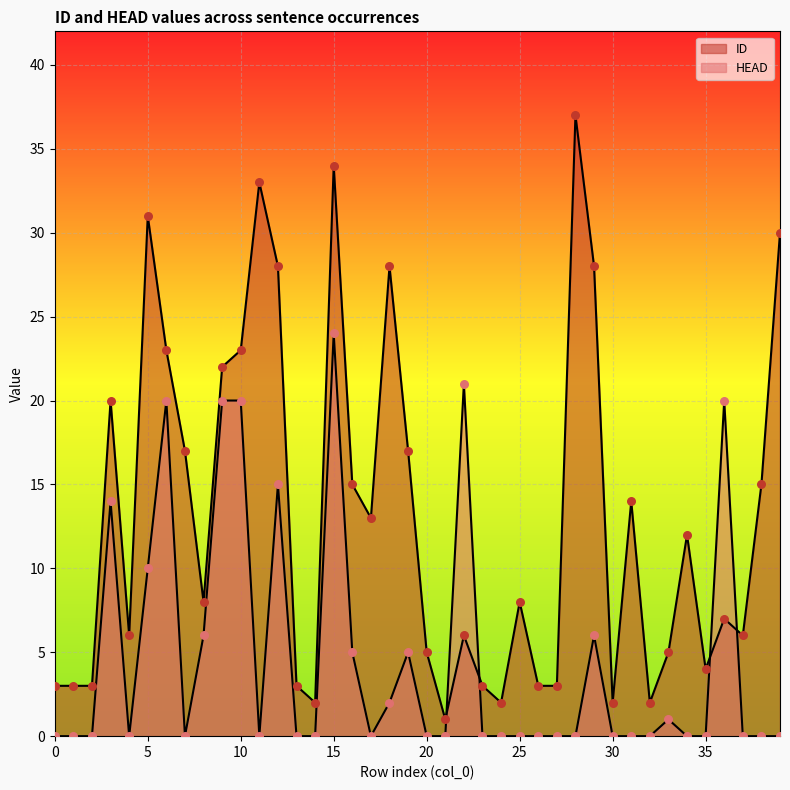

At which category is the sum across all series the highest?

15